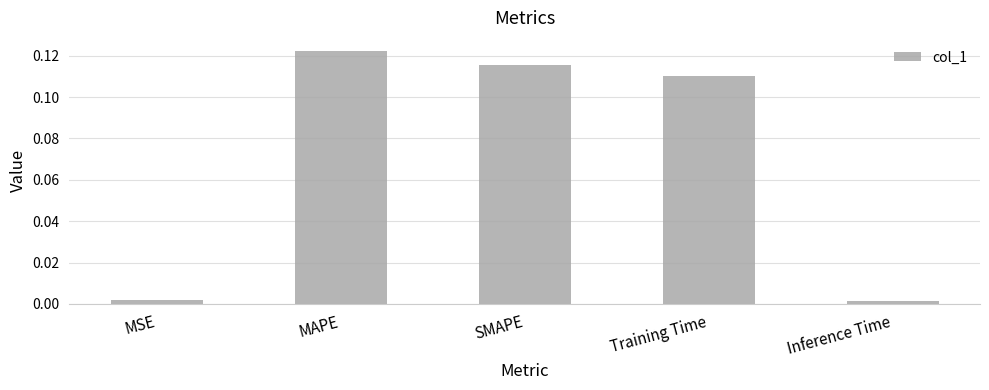

What position from the left is Inference Time?

5